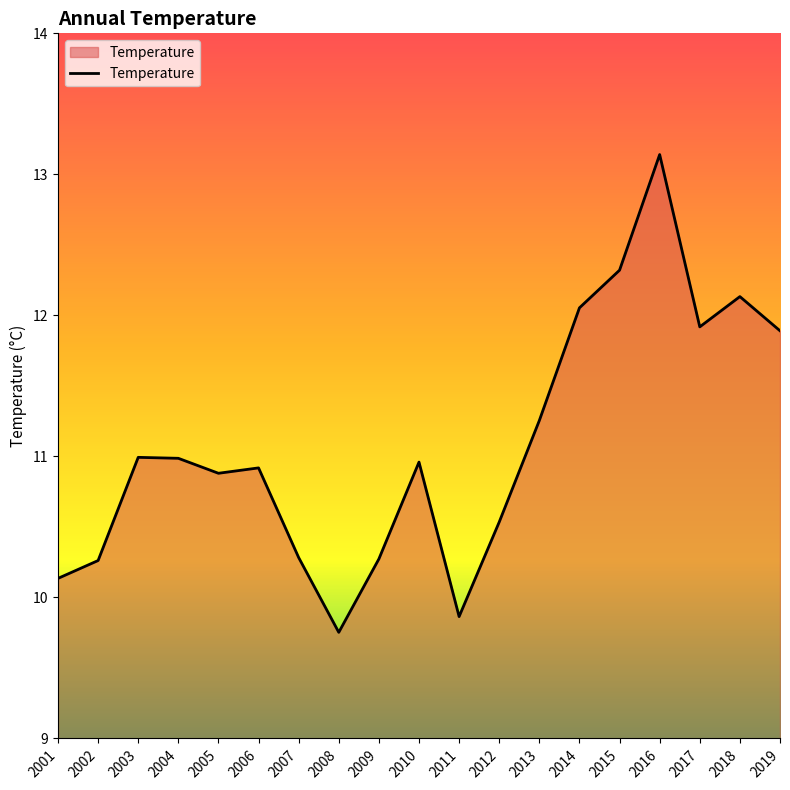

What is the difference between the values at 2015 and 2007?

2.0